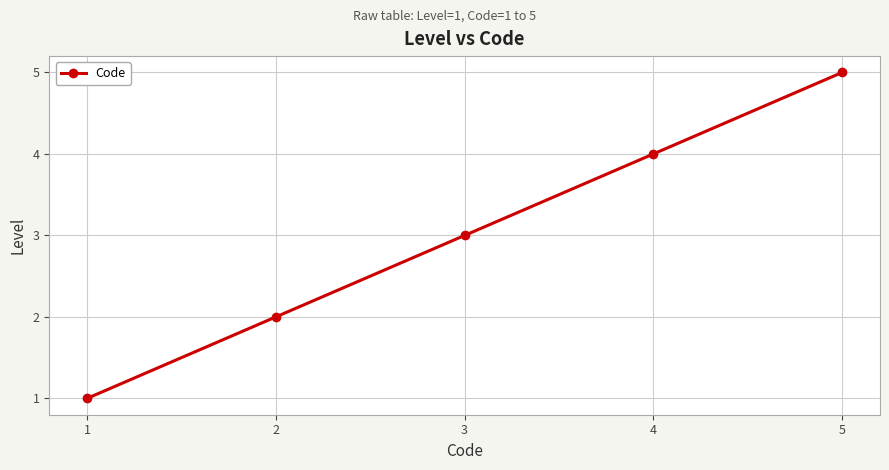

What is the smallest value displayed?

1